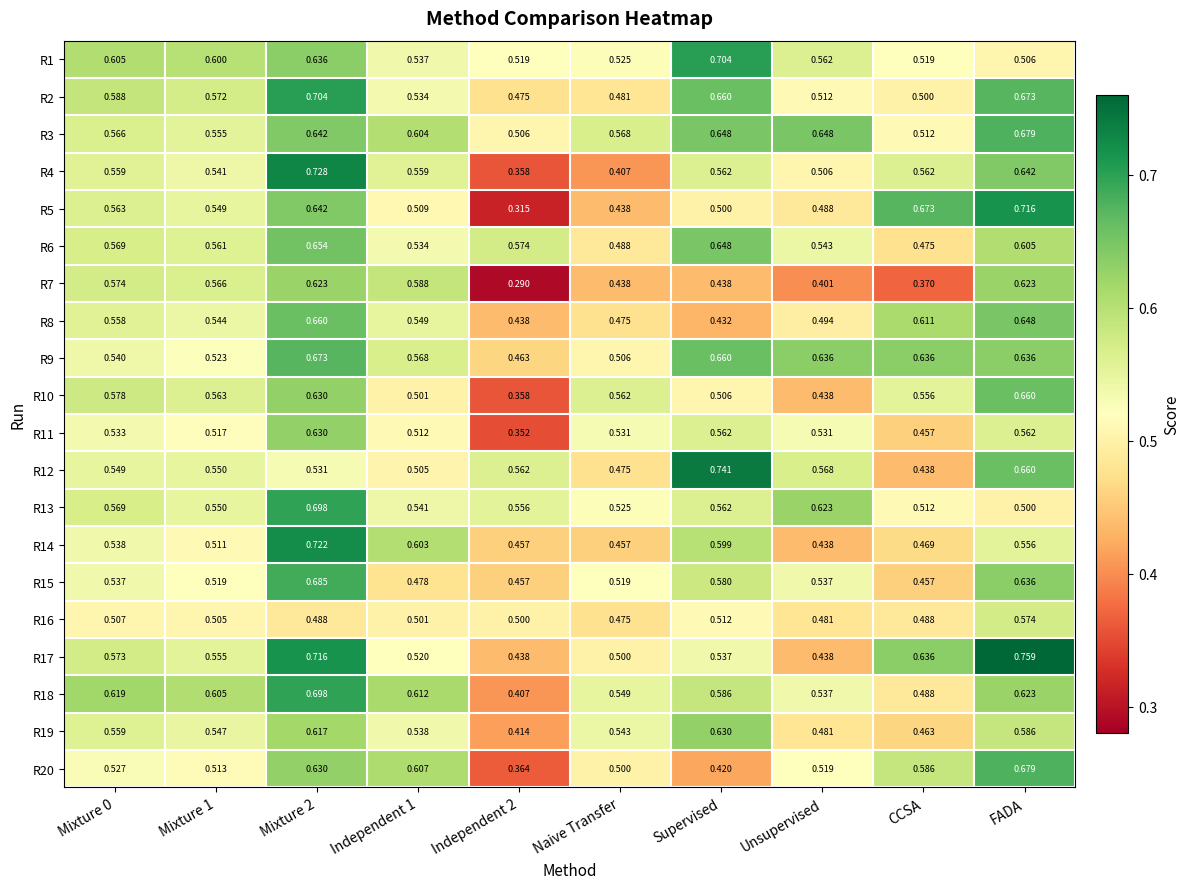

Which category has the highest value in the R10 series?

FADA